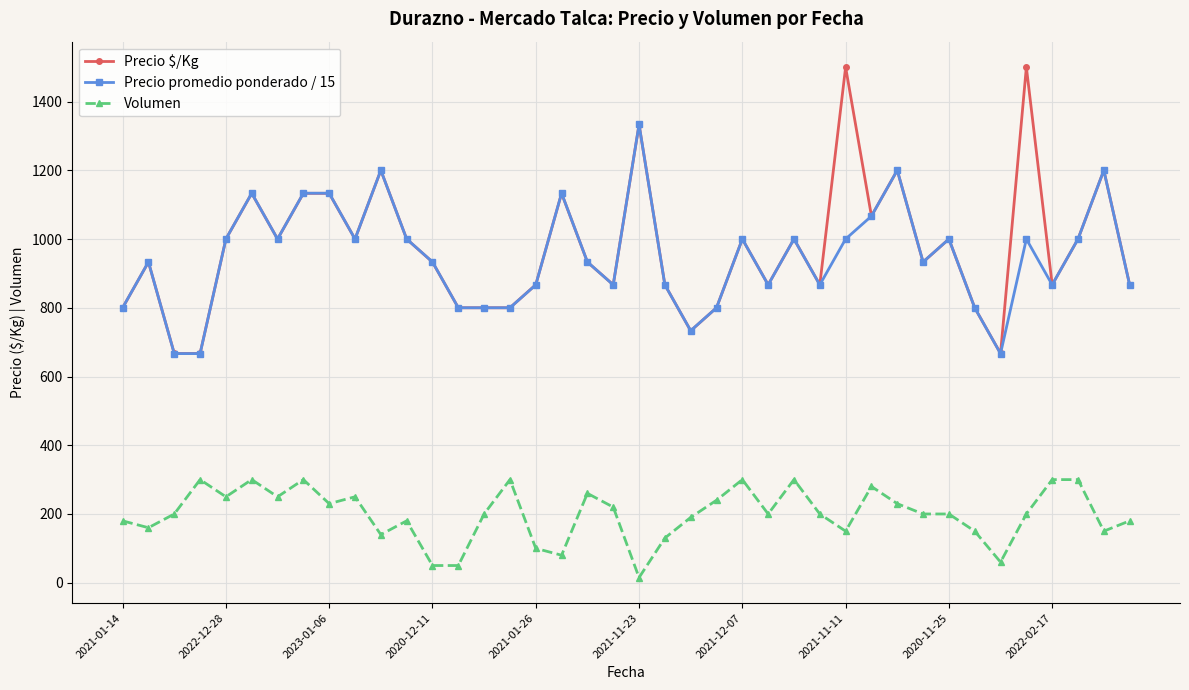

Which series has the widest spread of values?

Precio $/Kg